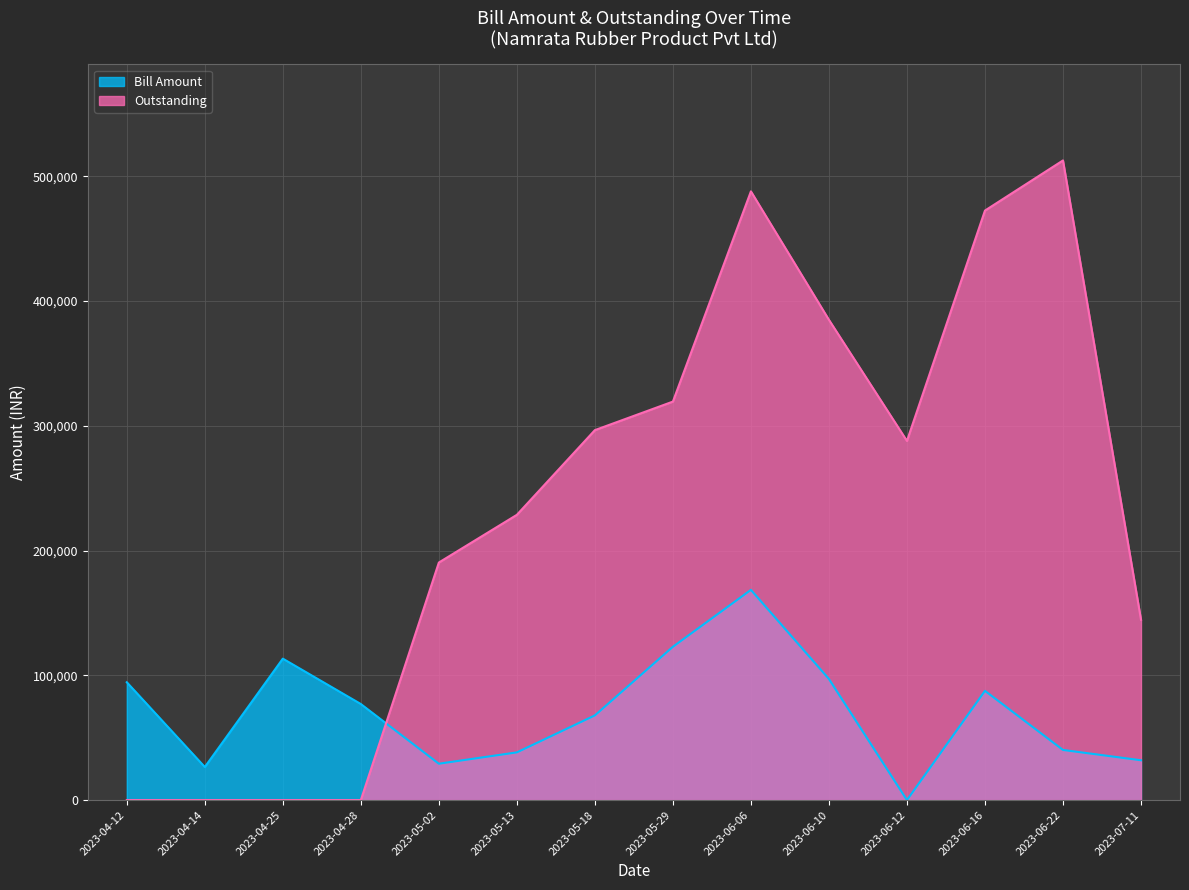

What is the approximate value of Bill Amount at 2023-06-22, to the nearest 100?

40200